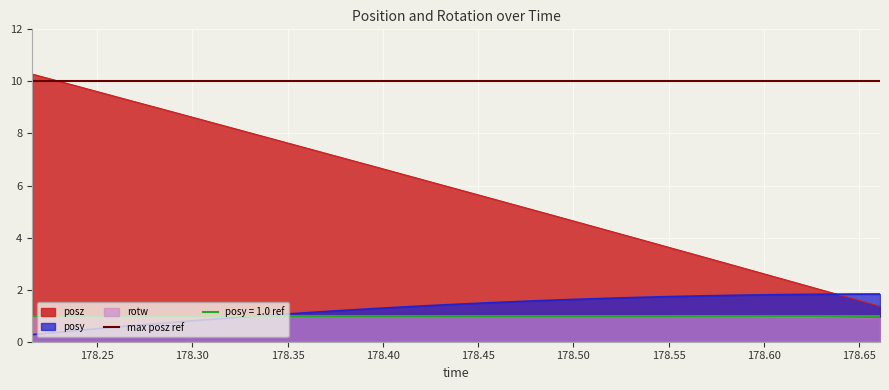

What is the lowest value of the posz series?

1.4